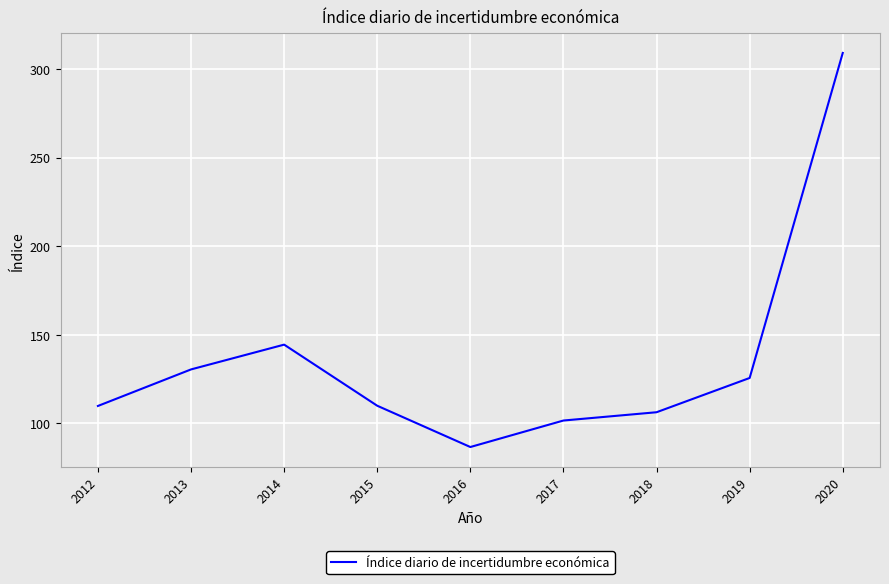

Approximately how many times larger is the value at 2014 compared to 2018?

1.4